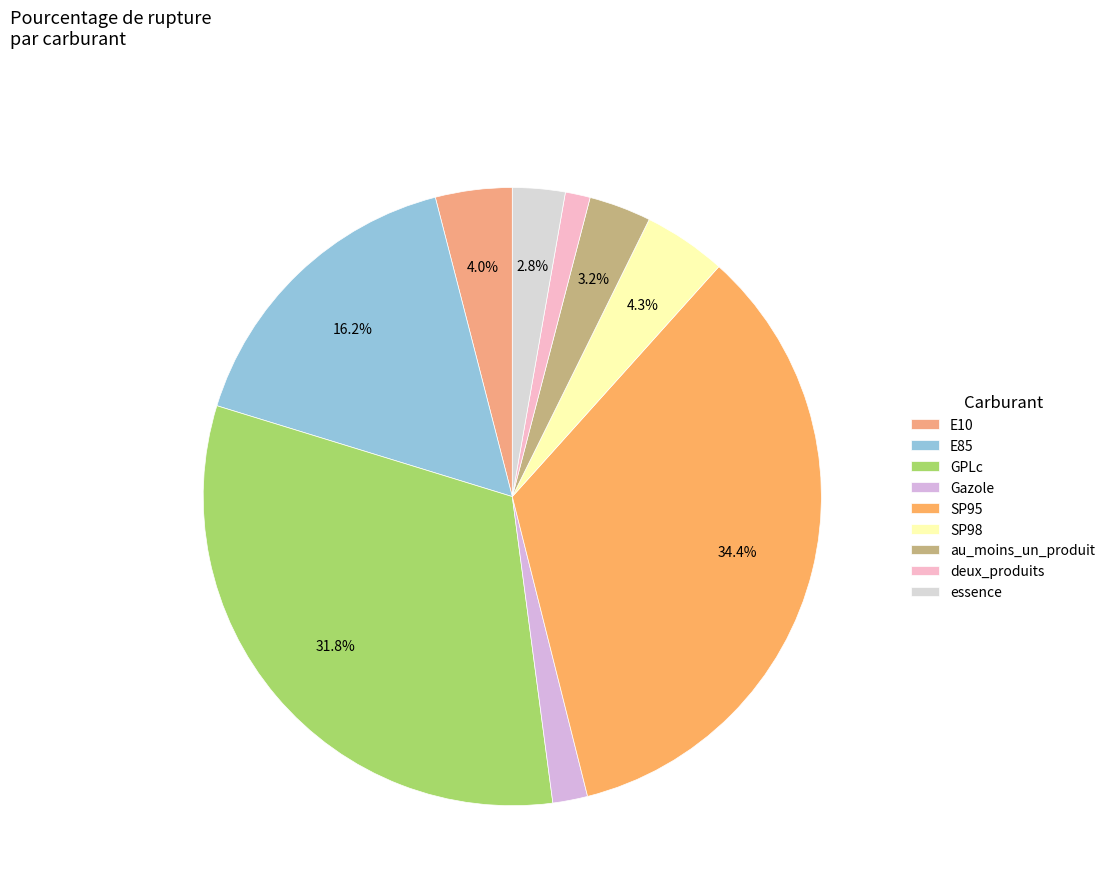

Which slice is the smallest?

deux_produits